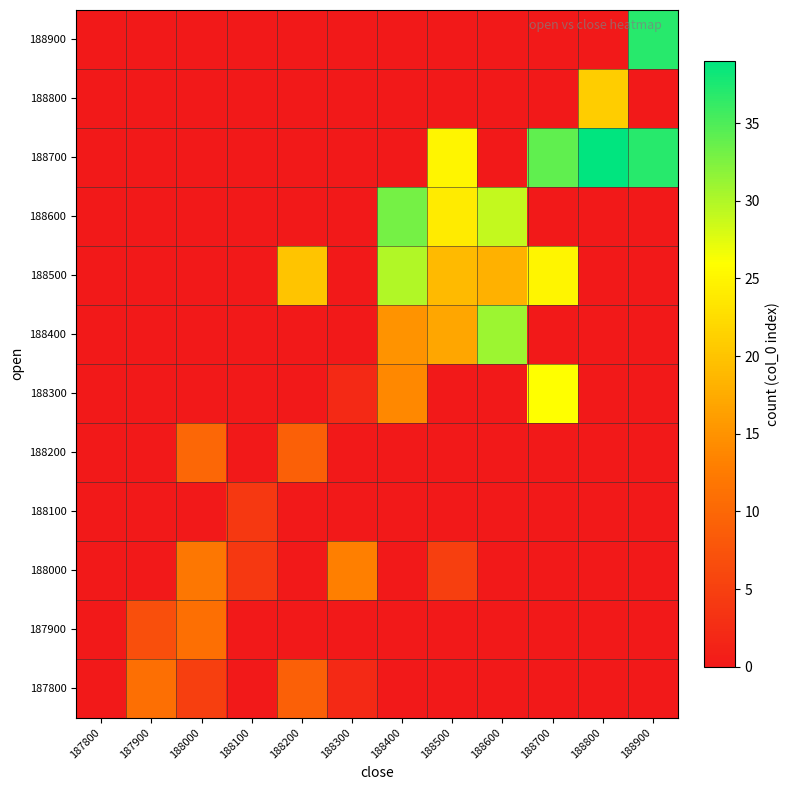

Rank the series at 188900 from highest to lowest value.

188700, 188900, 187800, 187900, 188000, 188100, 188200, 188300, 188400, 188500, 188600, 188800